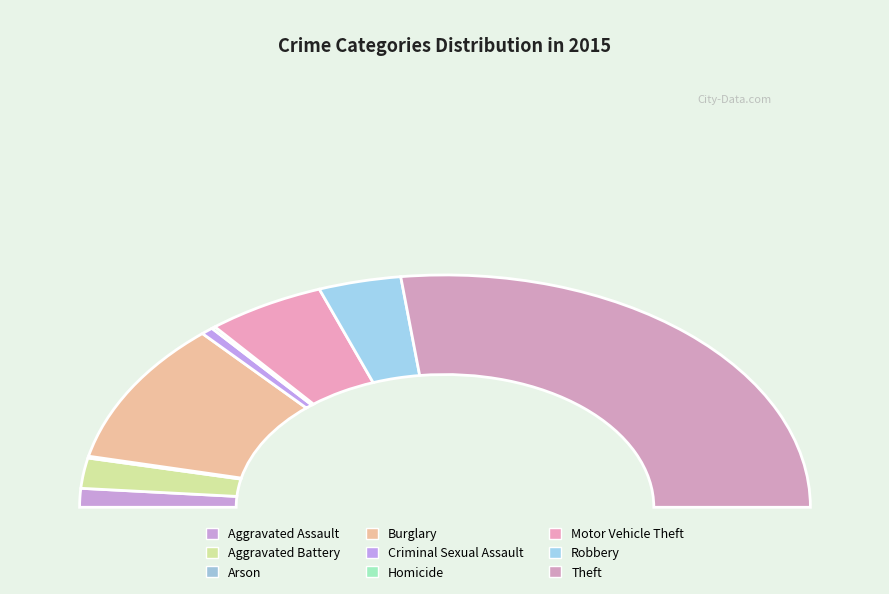

Which slice is the smallest?

Arson